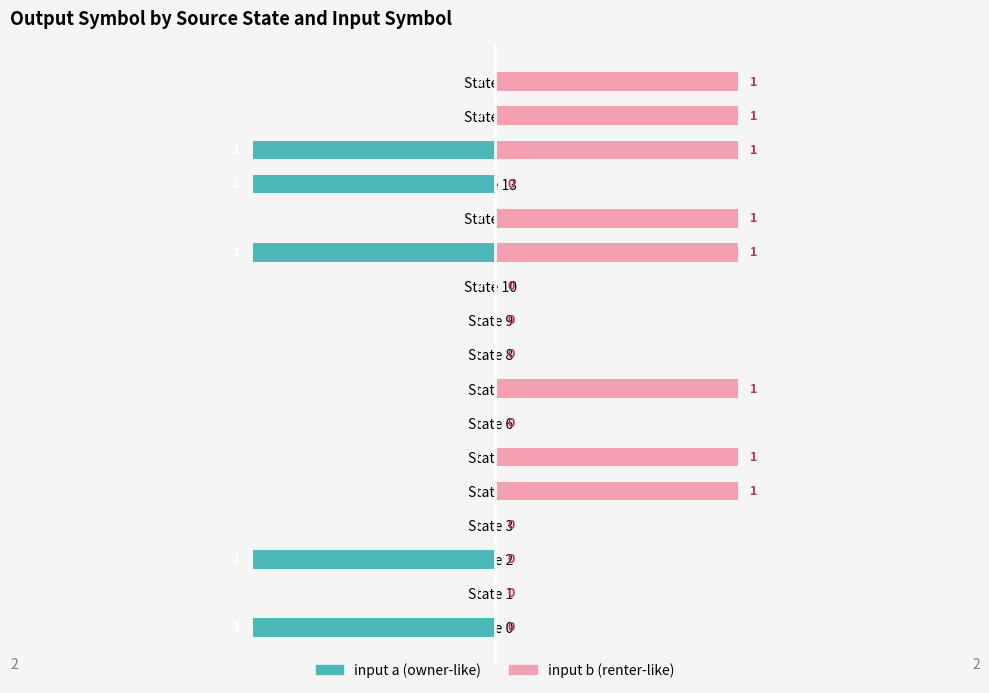

Between State 3 and State 7, which is larger?

State 3